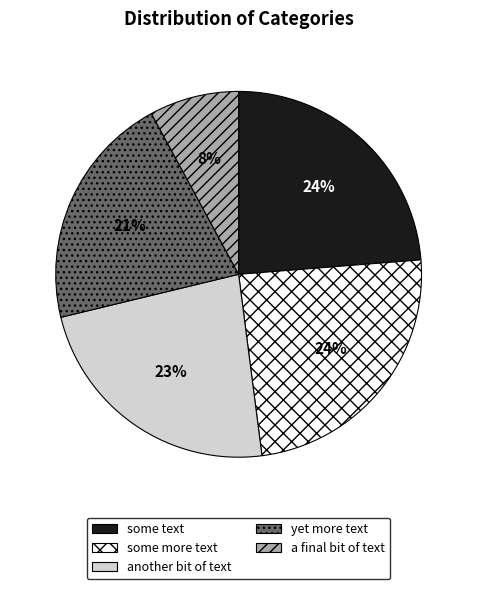

How many segments does this pie chart have?

5